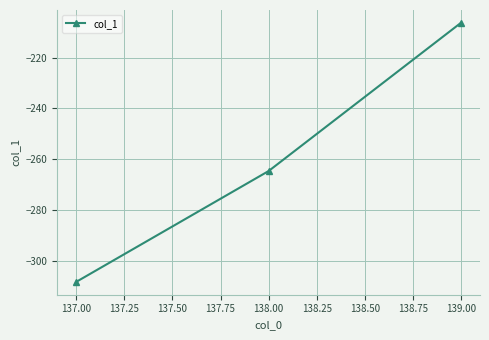

Is this an area chart (filled region under the line)?

No